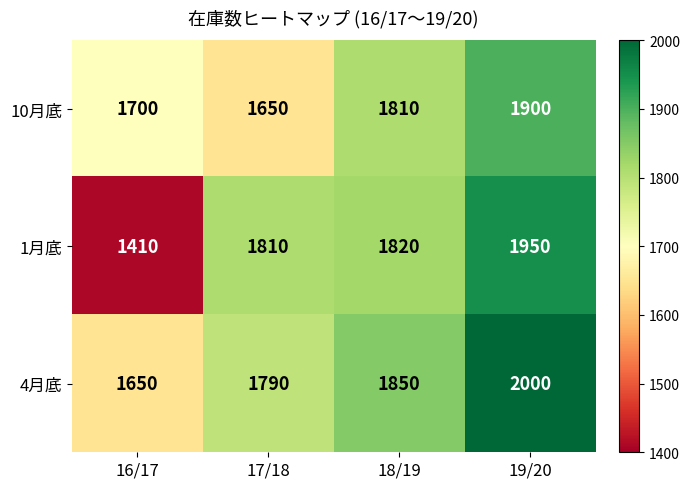

What is the maximum value shown in the chart?

2000